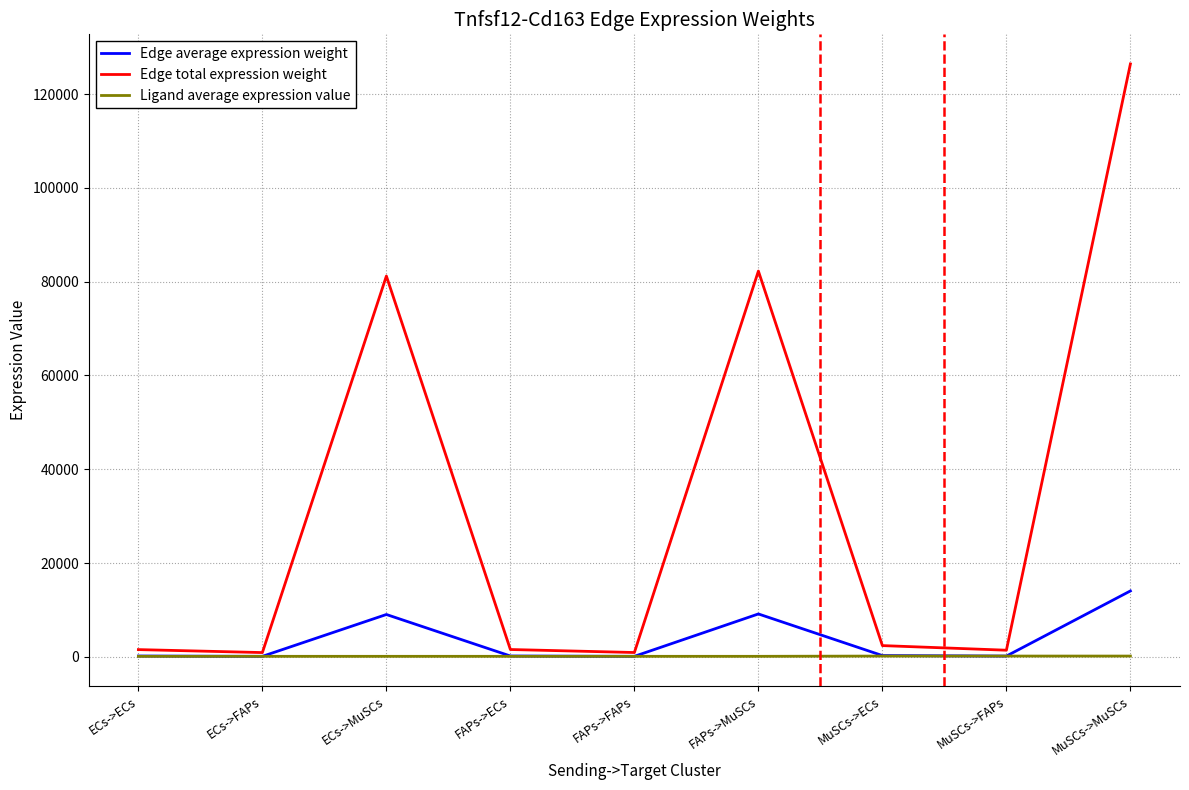

What are all the series names shown in the legend?

Edge average expression weight, Edge total expression weight, Ligand average expression value